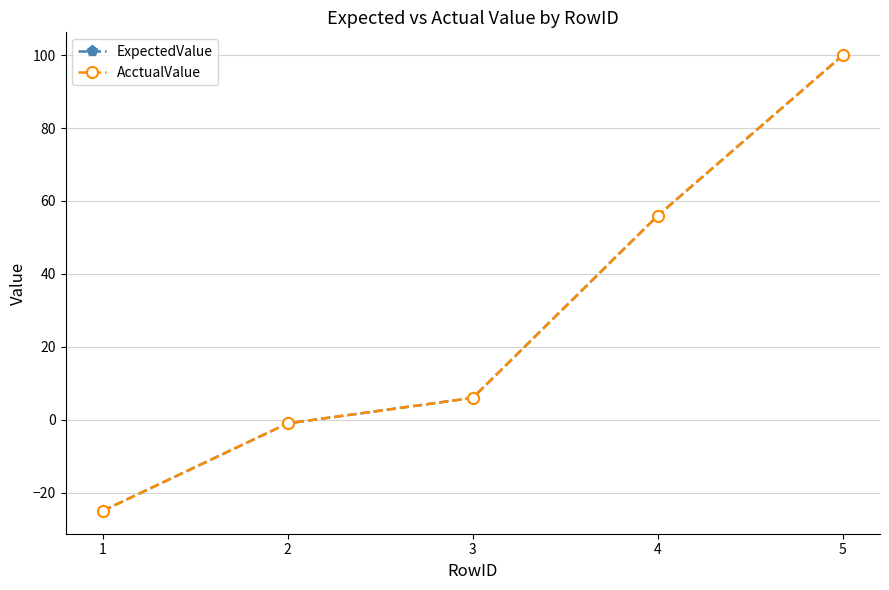

Which series has the widest spread of values?

ExpectedValue